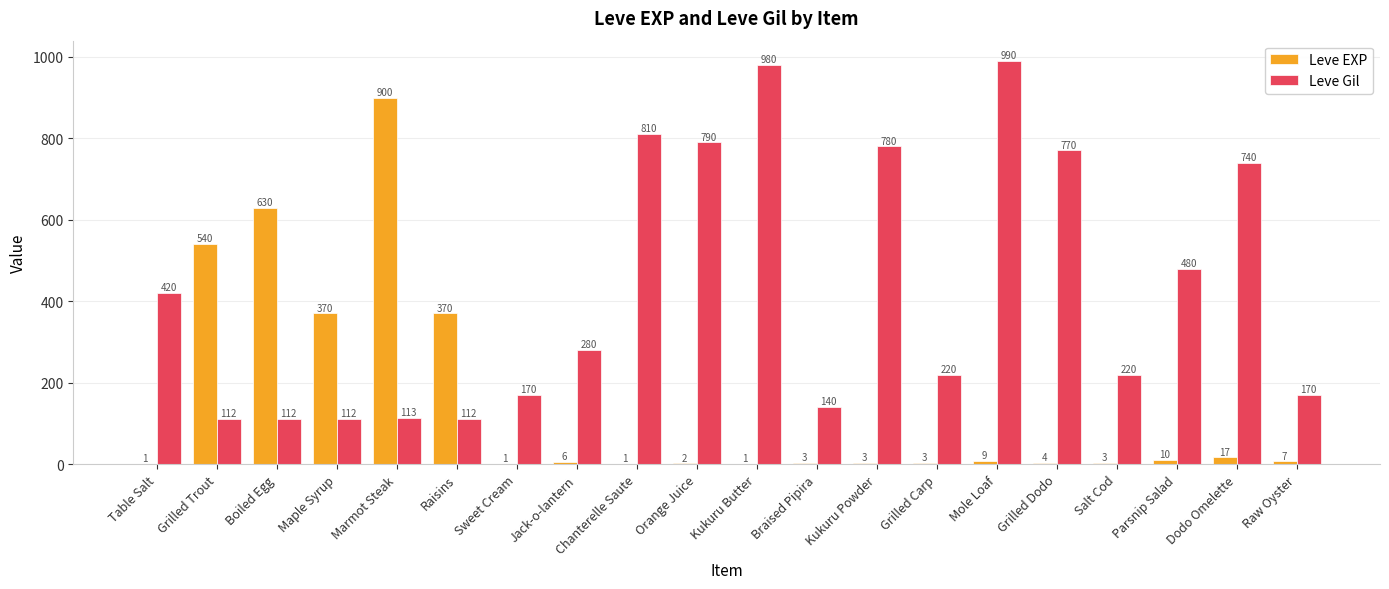

What is the sum of all Leve Gil values?

8521